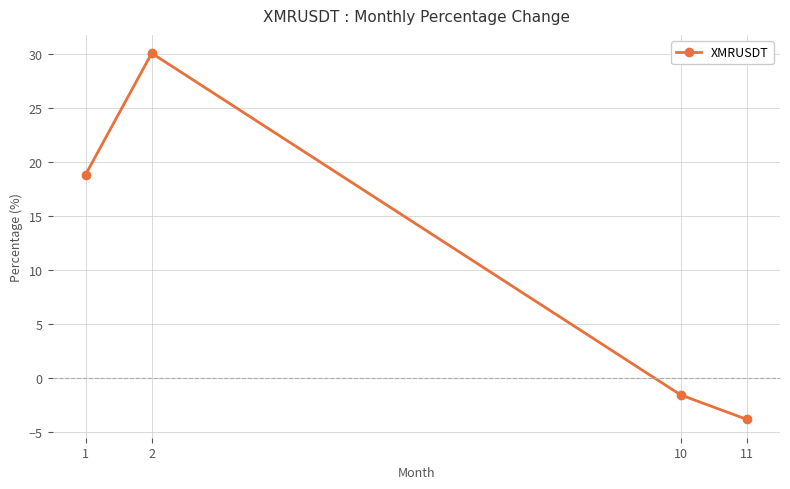

Which category has the lowest value across all series?

11